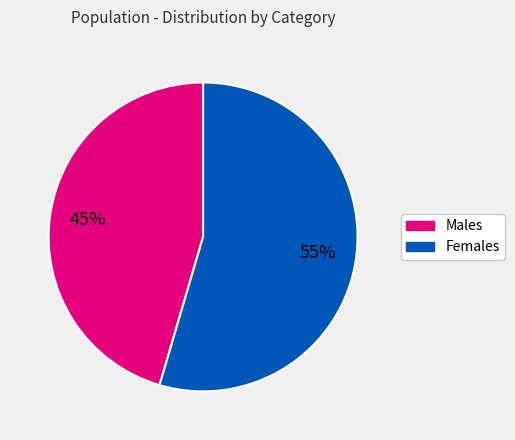

Is there a majority slice in this chart?

Yes